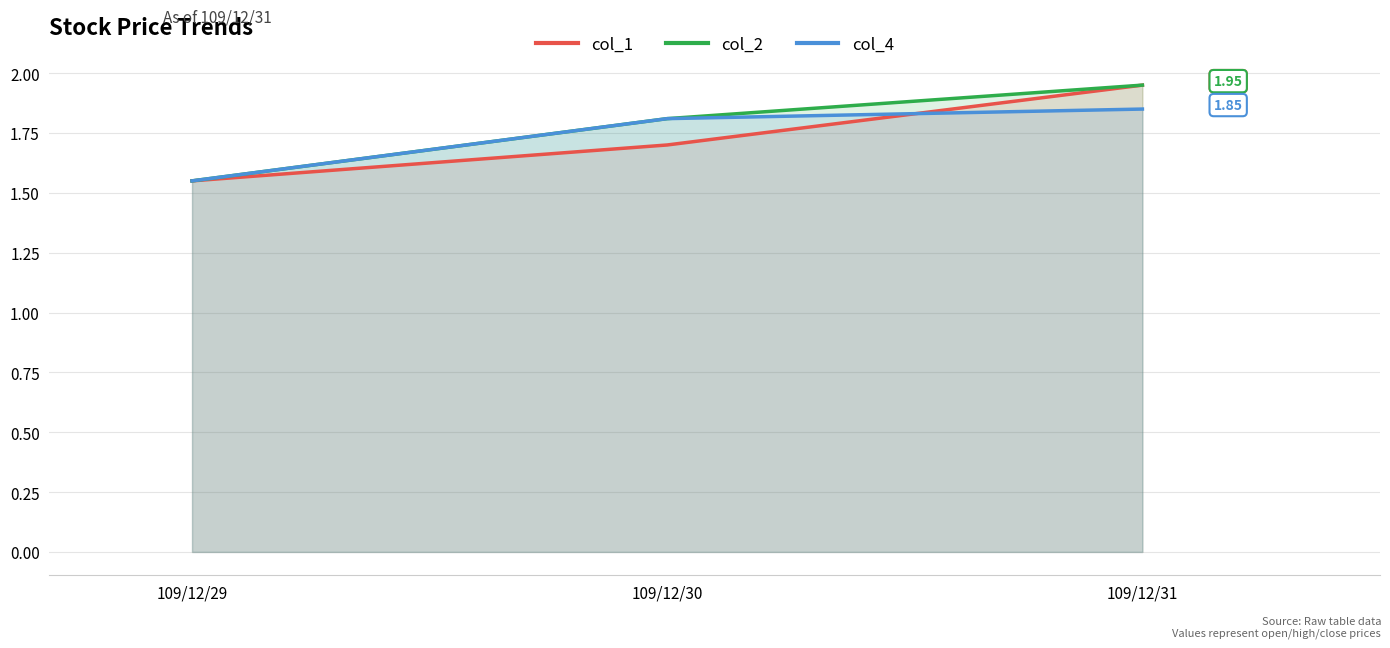

What value does the col_1 series have at 109/12/29?

1.6